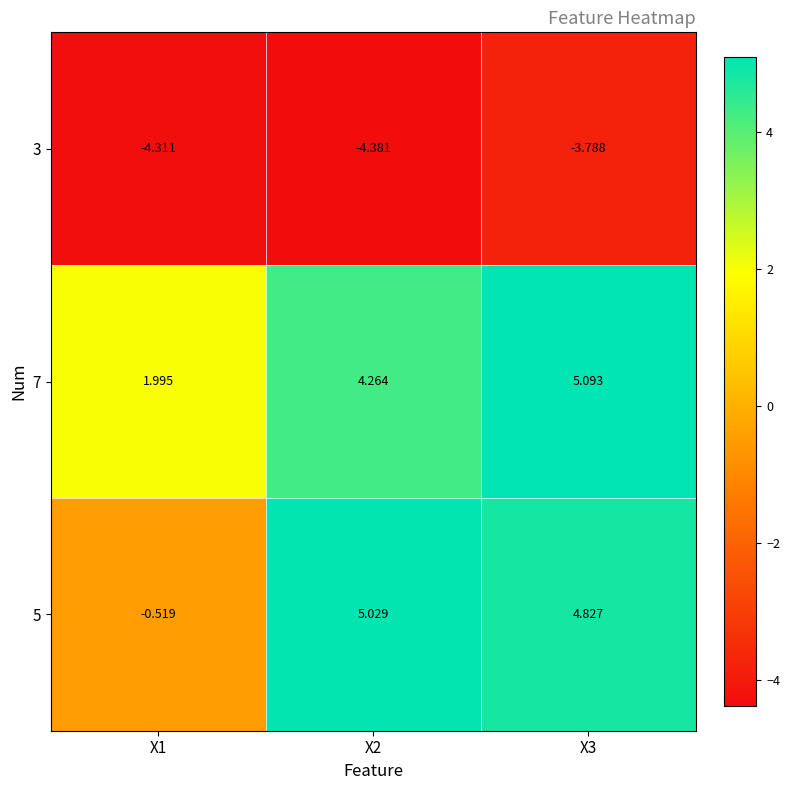

Which series changed the most between X1 and X2?

5